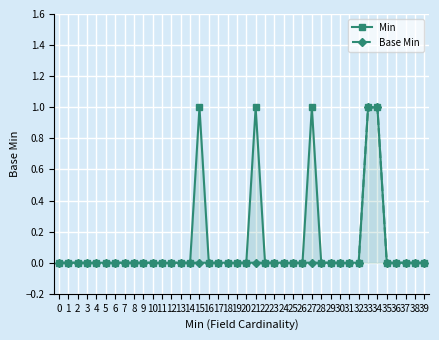

At which category is the sum across all series the highest?

33